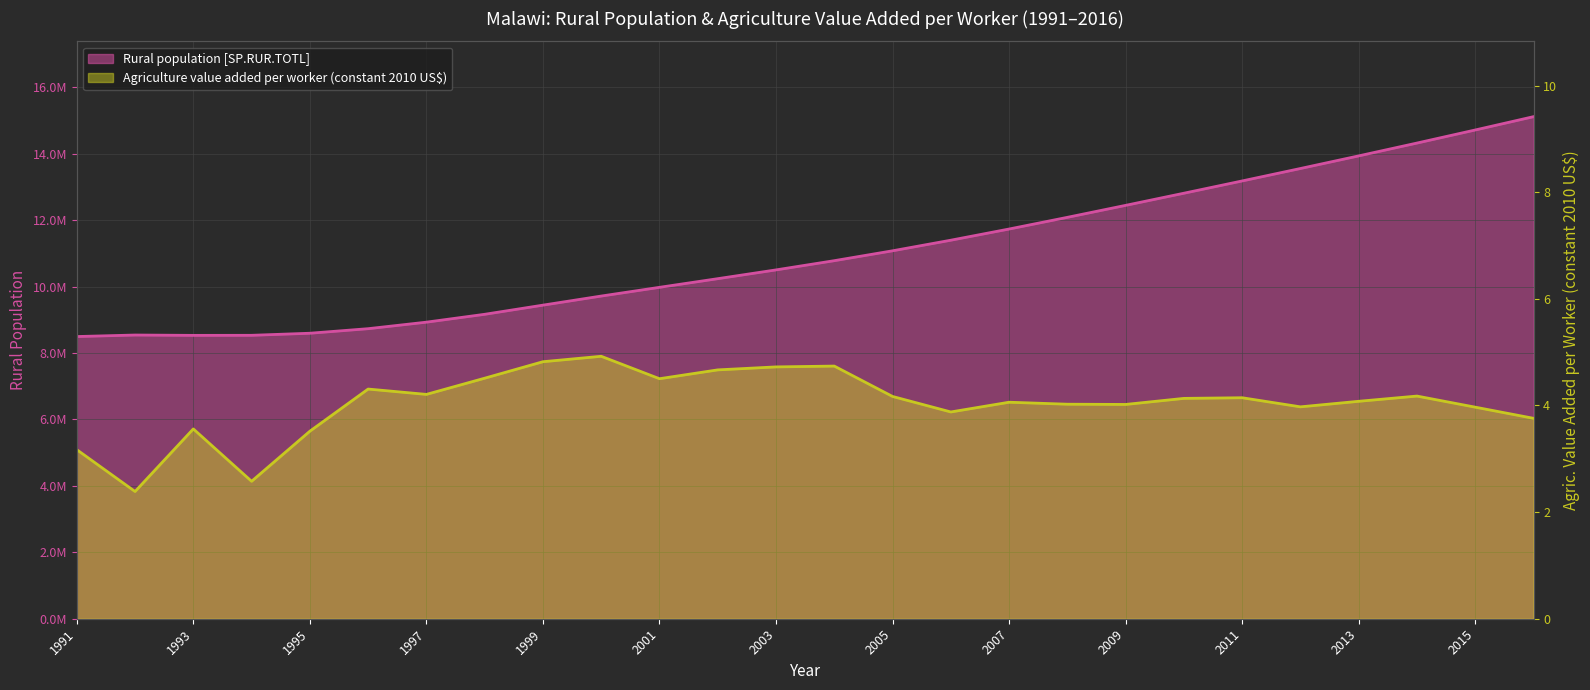

What is the sum of the Rural population [SP.RUR.TOTL] values at 2007 and 1998?

20897271.0